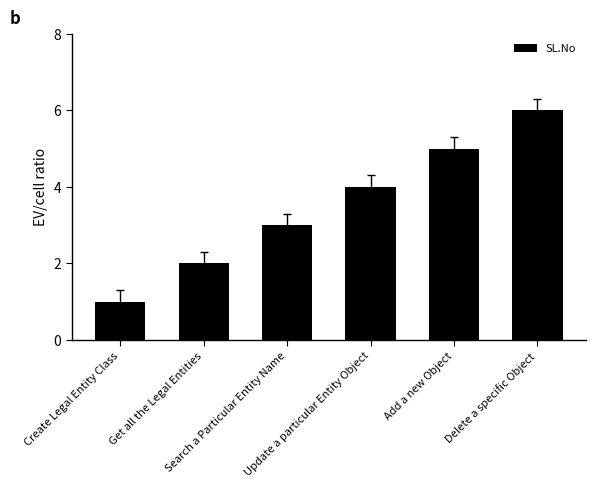

Approximately how many times larger is the value at Get all the Legal Entities compared to Add a new Object?

0.4